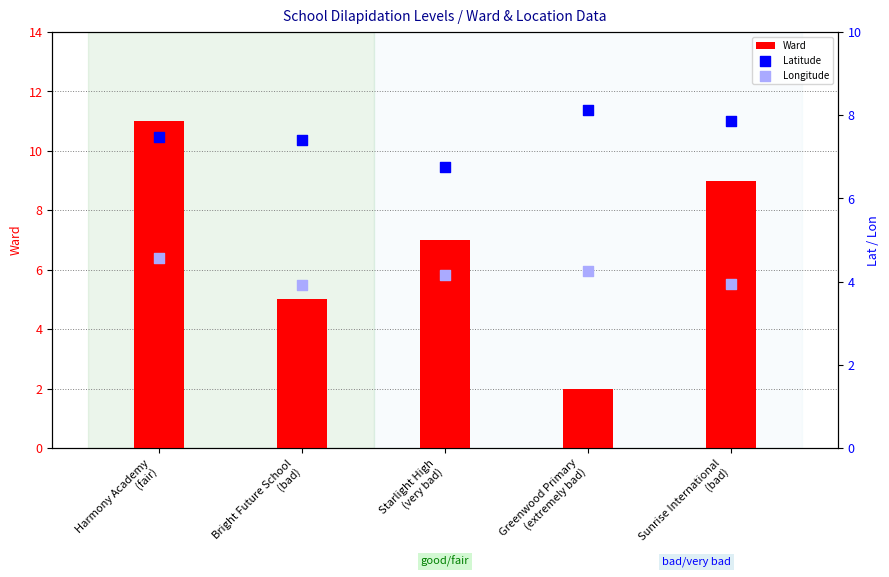

Which series contains the lowest Y value?

Ward